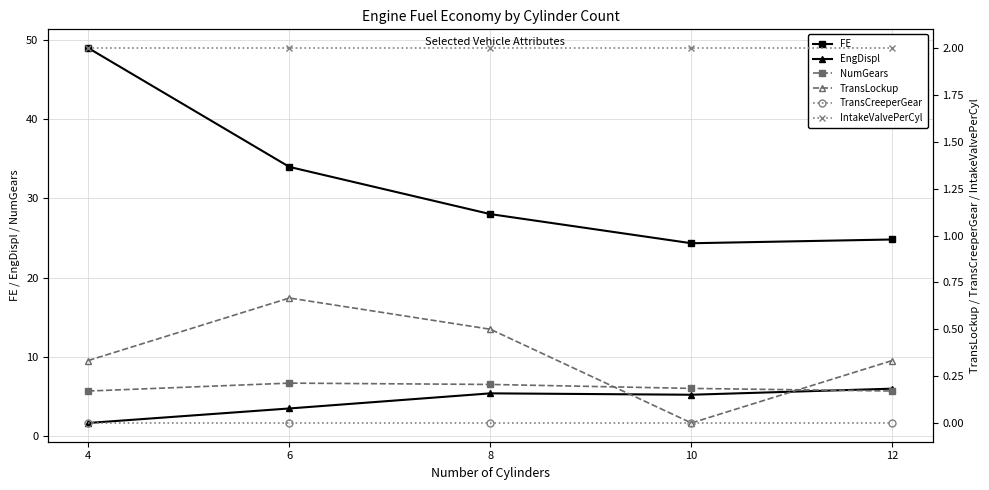

Which label corresponds to the largest value in the chart?

4